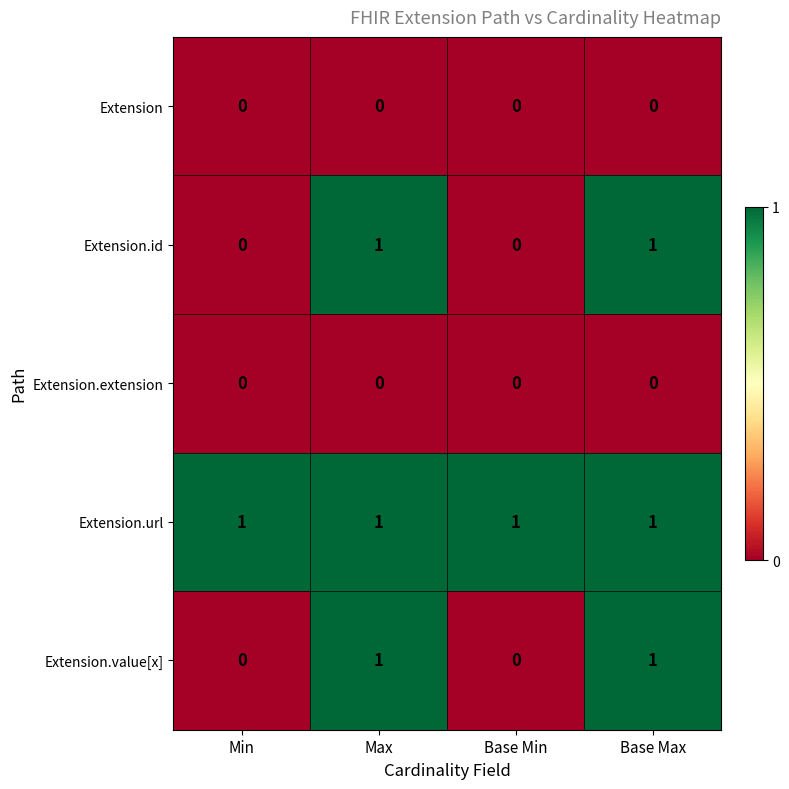

At how many categories does at least one series exceed 0?

4